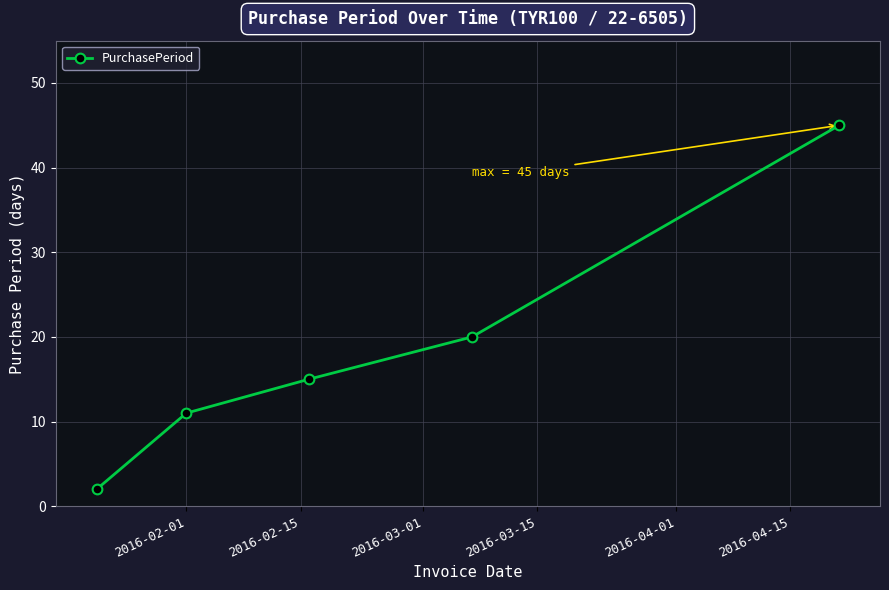

What is the maximum value shown in the chart?

45